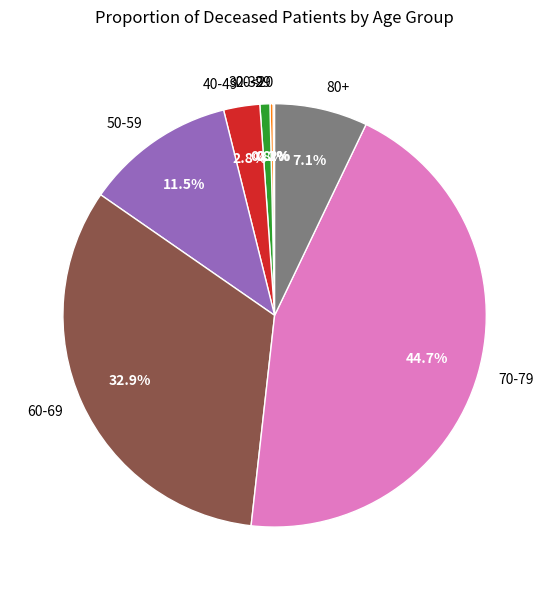

Does any single category account for the majority?

No